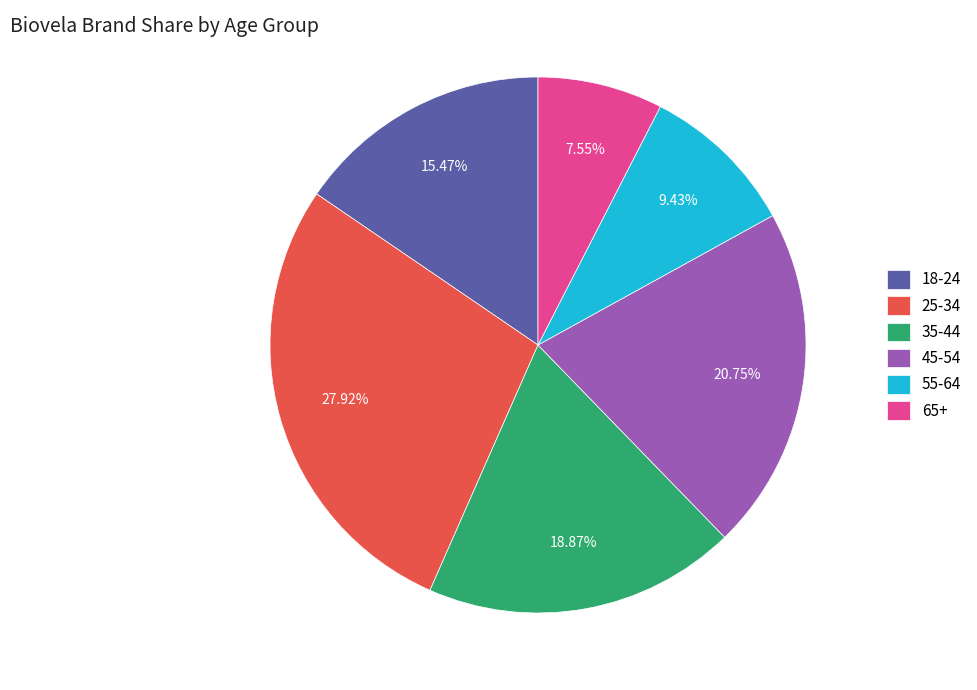

To the nearest percent, what percentage of the pie is 55-64?

9%